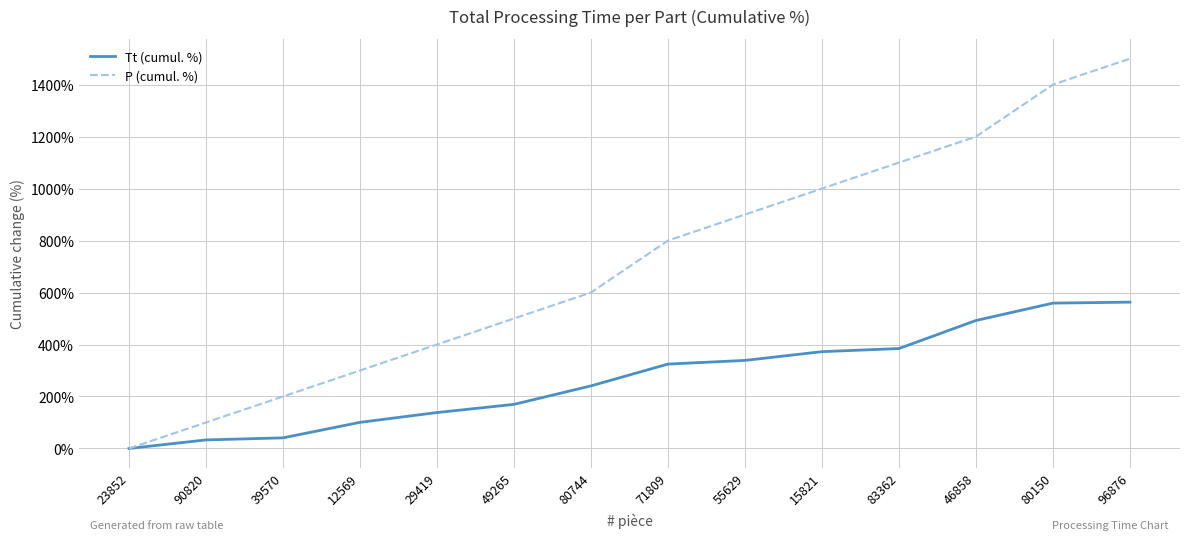

What is the difference between the maximum and minimum values in the Tt (cumul. %) series?

563.0